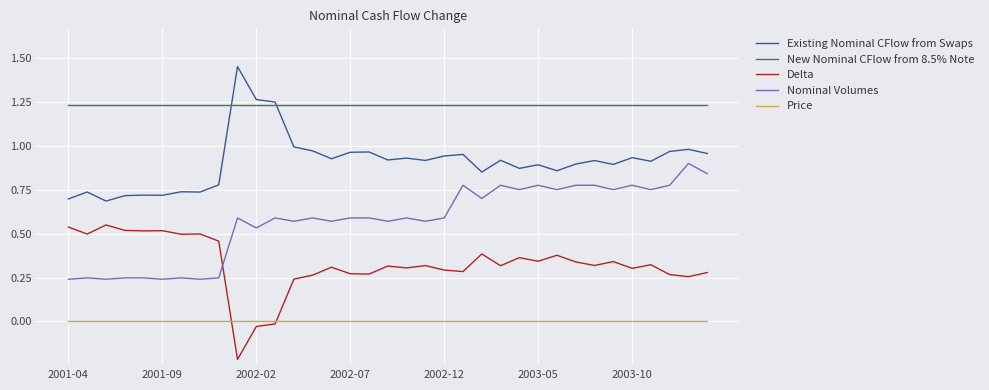

Which series has the largest total across all categories?

New Nominal CFlow from 8.5% Note